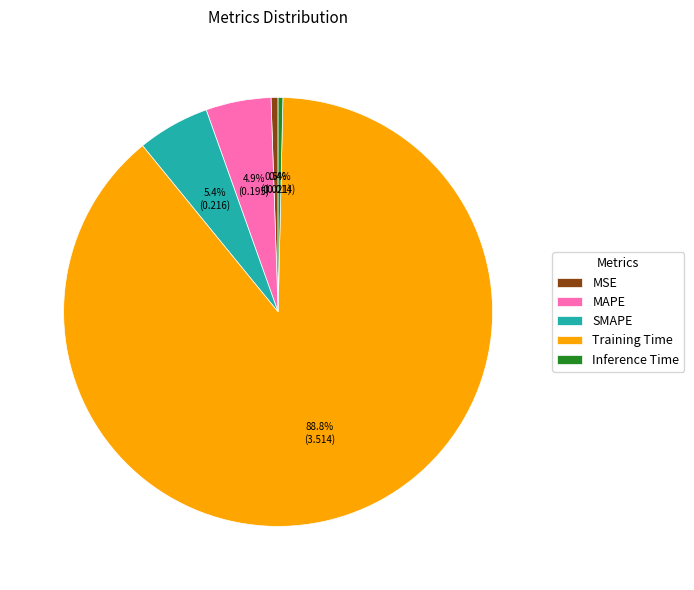

What is the largest slice in the pie chart?

Training Time